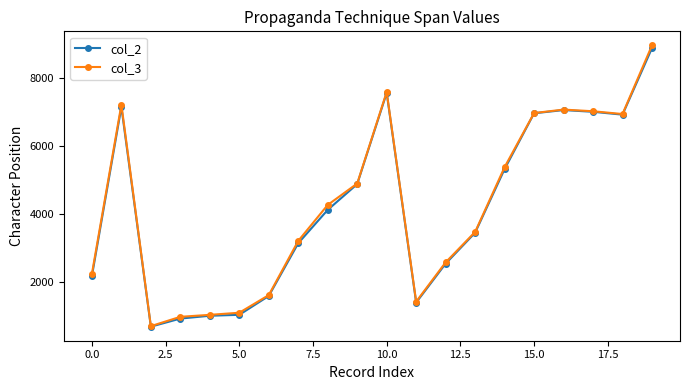

What is the value of the col_2 point at the 8th from the left?

3149